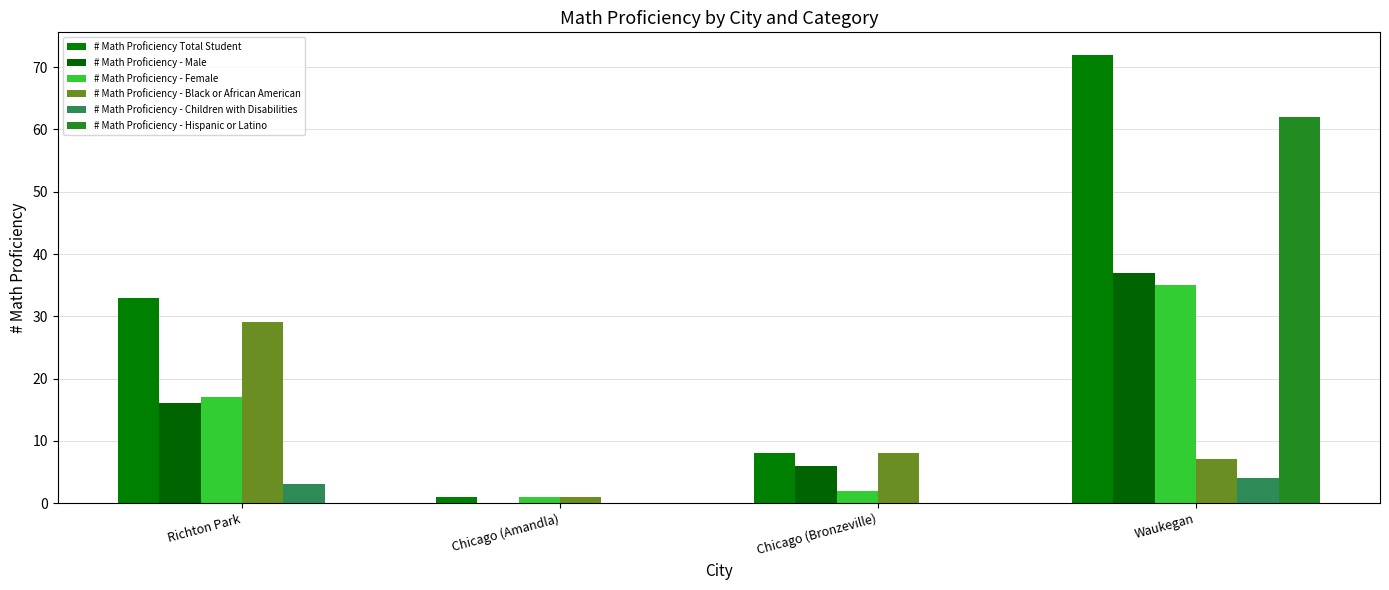

Is the value of # Math Proficiency - Hispanic or Latino at Richton Park greater than the value of # Math Proficiency - Female at Waukegan?

No